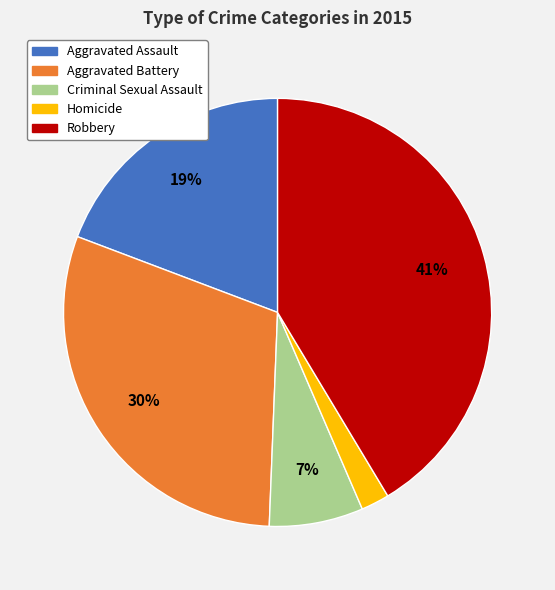

Does Criminal Sexual Assault represent more than half of the total?

No